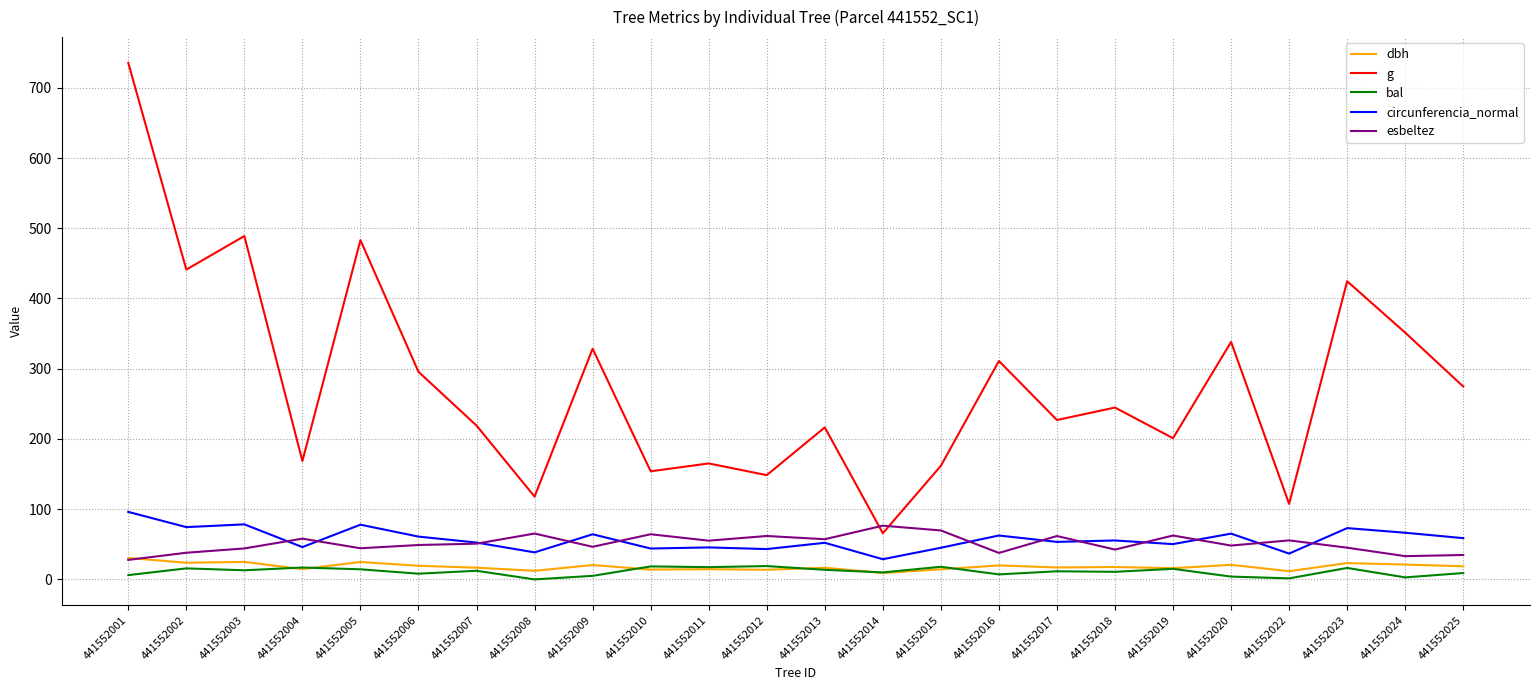

Which series has the largest range (max minus min)?

g